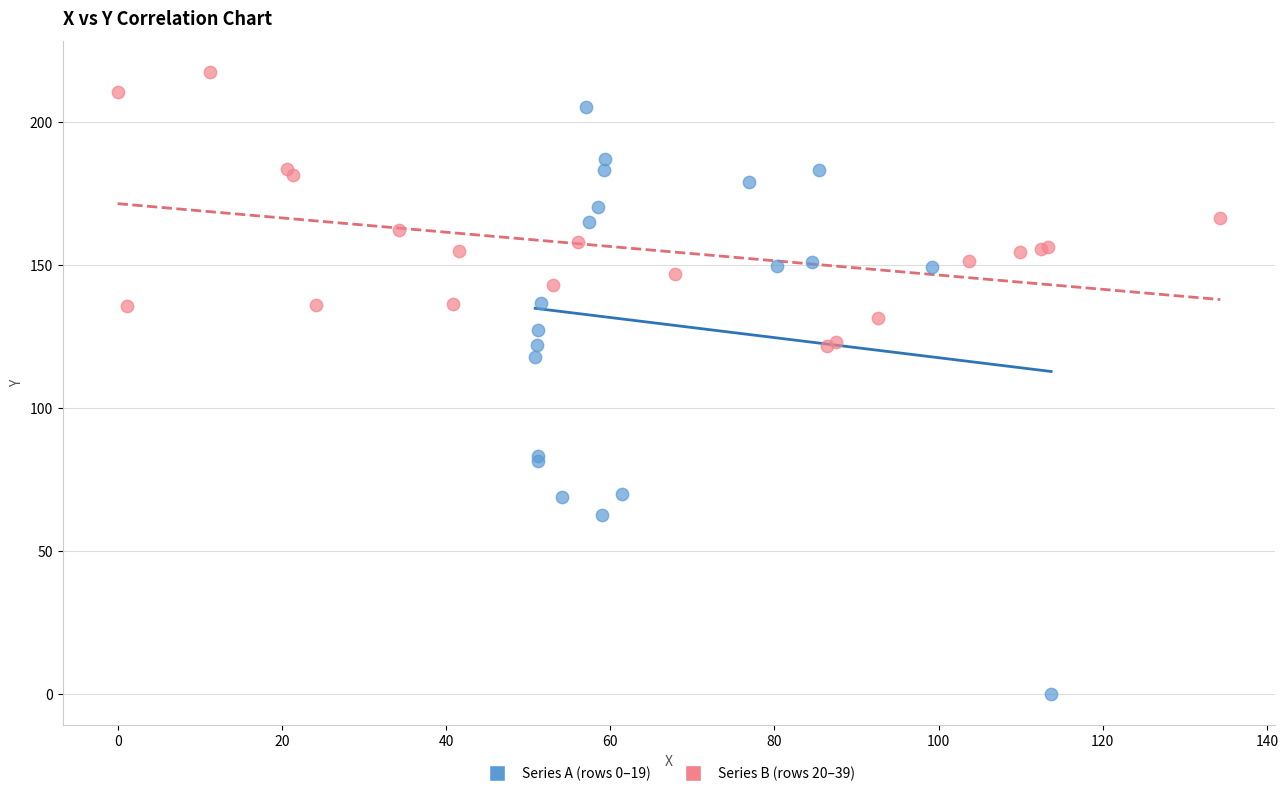

Which series has the largest Y range (max minus min)?

Series A (rows 0–19)